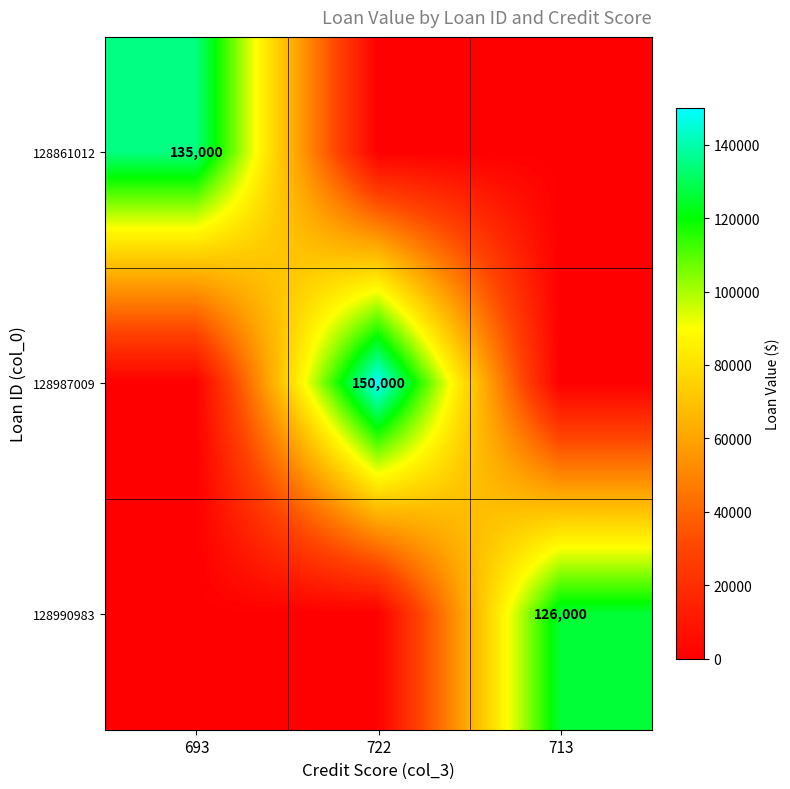

How many data points in 128987009 are above 0?

1